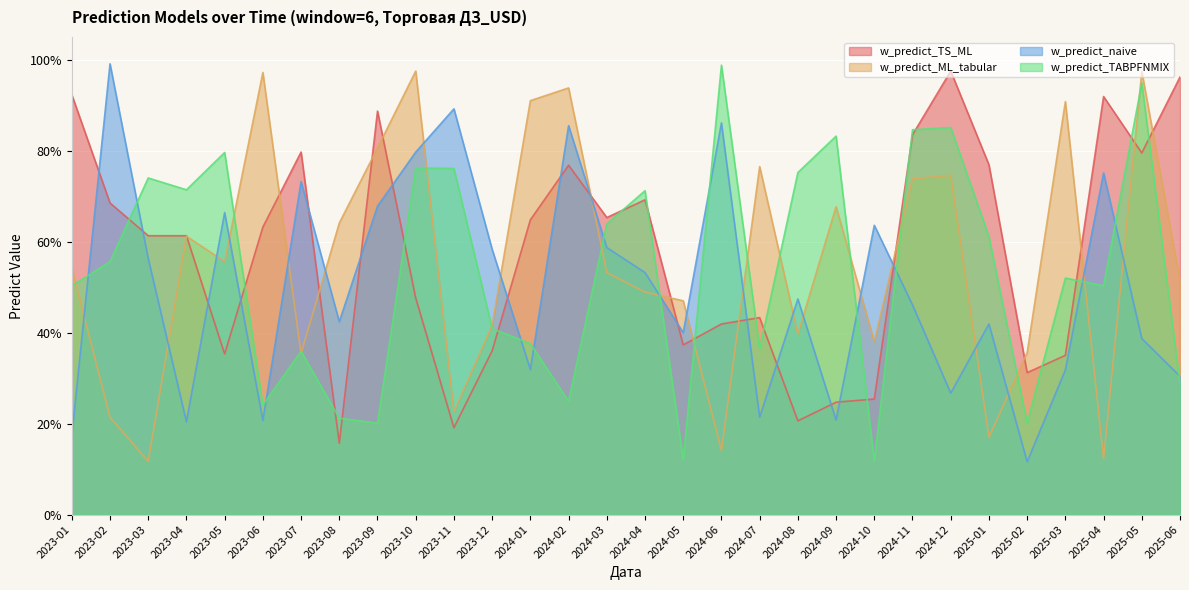

Is it true that w_predict_ML_tabular equals 1.0 at 2023-06?

True